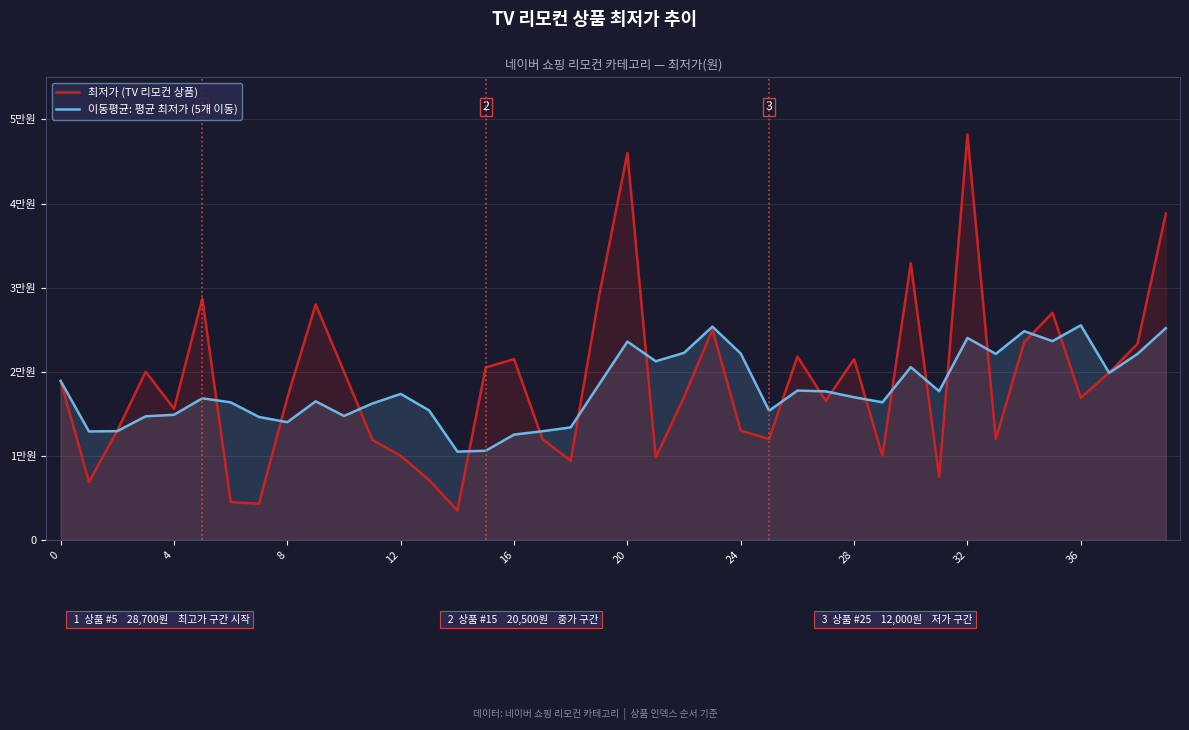

How many times do 이동평균: 평균 최저가 (5개 이동) and 최저가 (TV 리모컨 상품) cross each other?

19